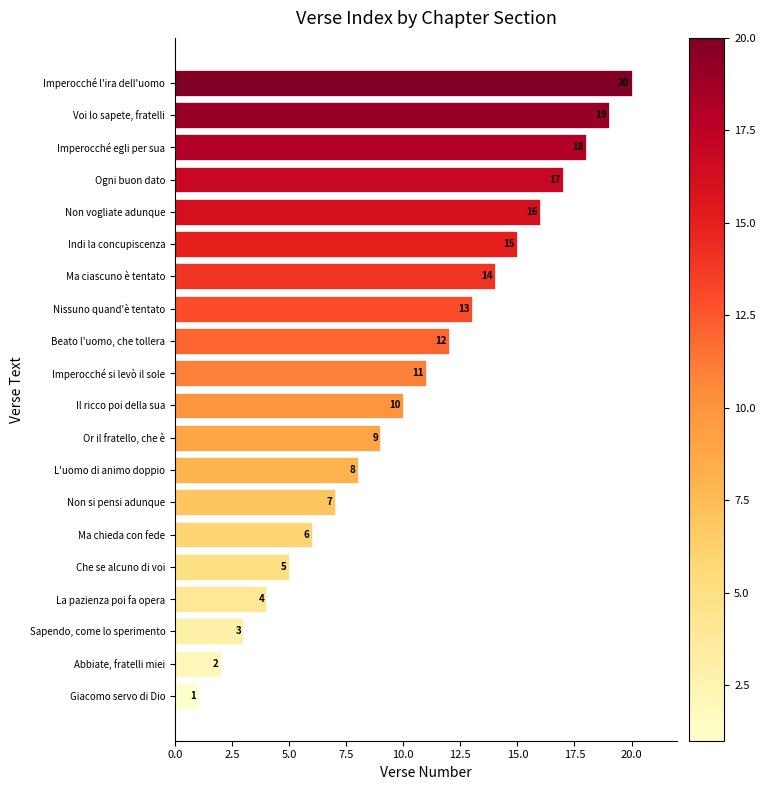

Between Imperocché egli per sua and Non vogliate adunque, which is larger?

Imperocché egli per sua